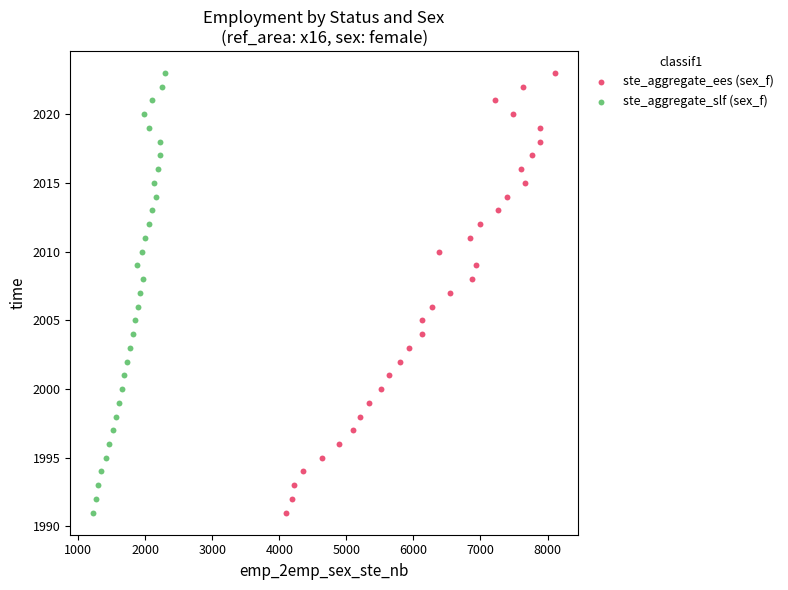

What are all the series names shown in the legend?

ste_aggregate_ees (sex_f), ste_aggregate_slf (sex_f)